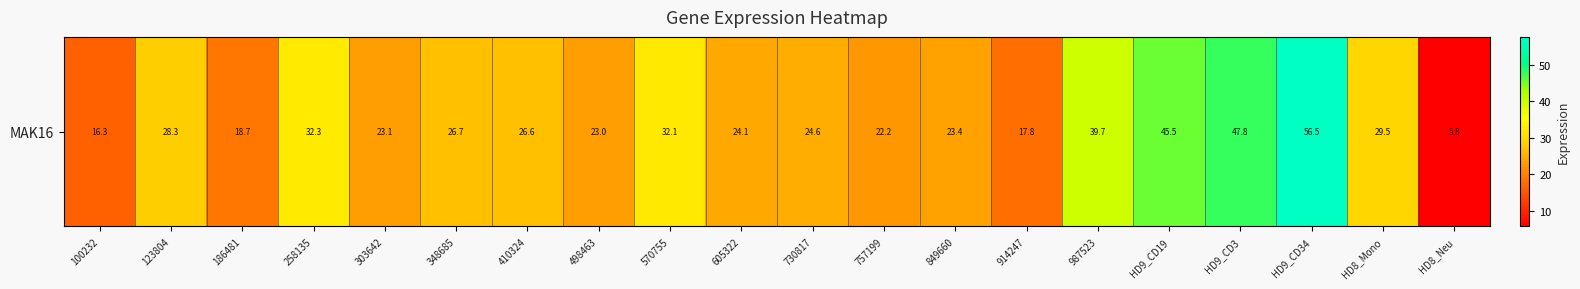

Read the value at 570755.

32.1